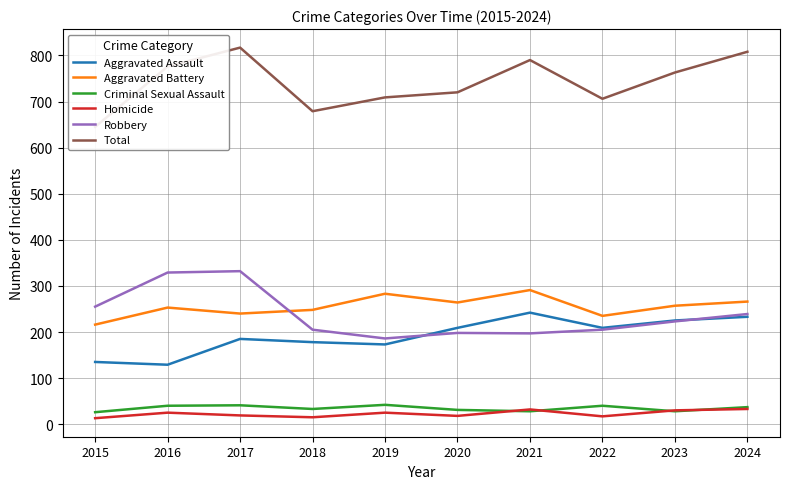

Read the Aggravated Battery value at 2017, to the nearest 5.

240